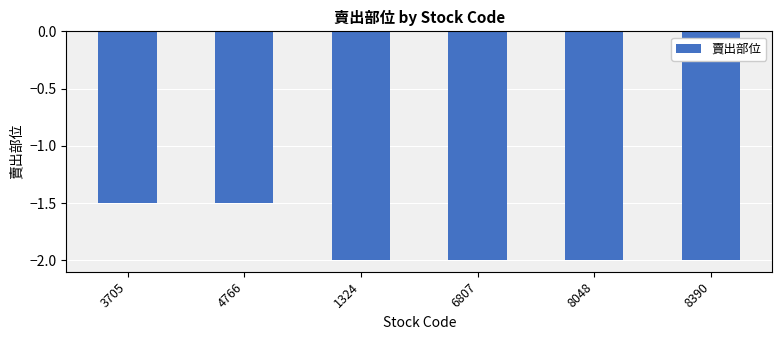

What is the value of the 5th bar from the left?

-2.0